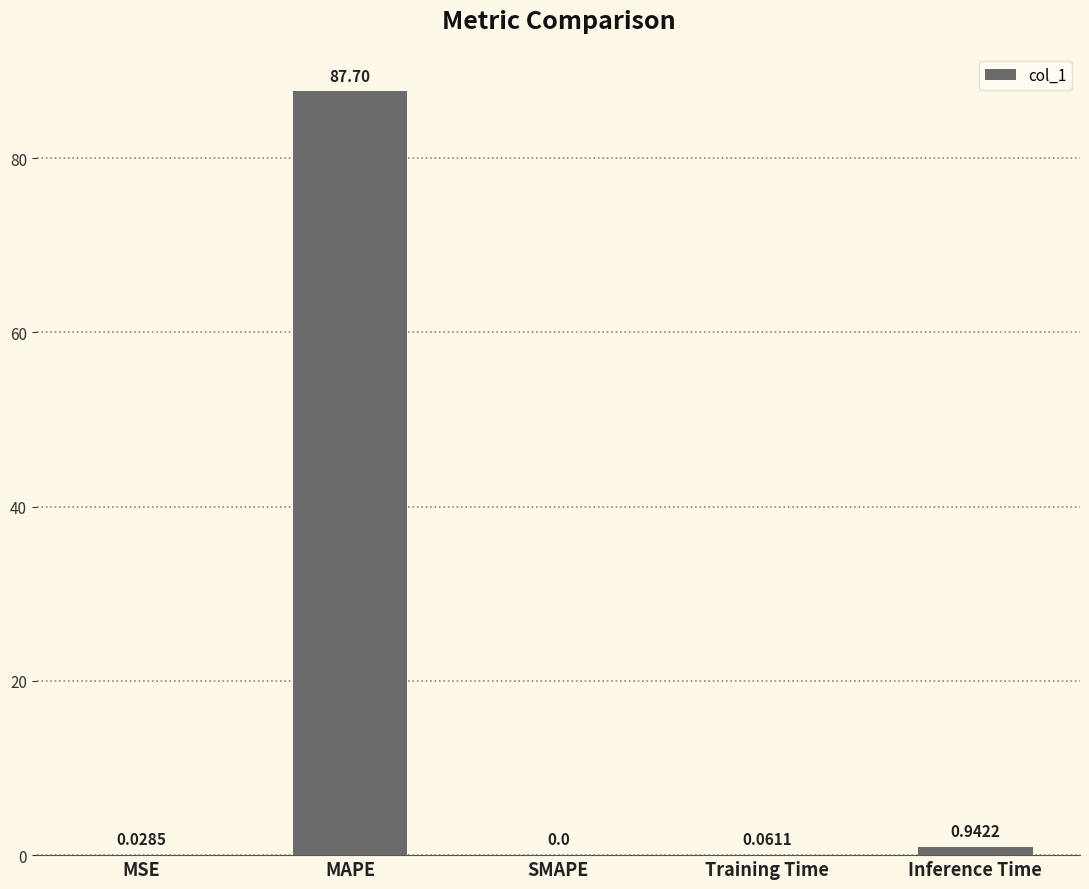

At which label is the value closest to 43?

Inference Time